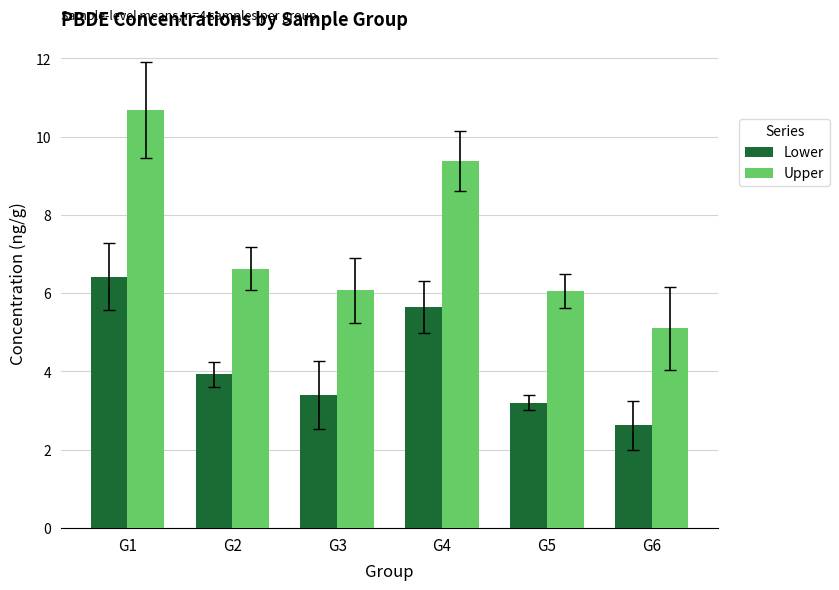

What are all the series names shown in the legend?

Lower, Upper